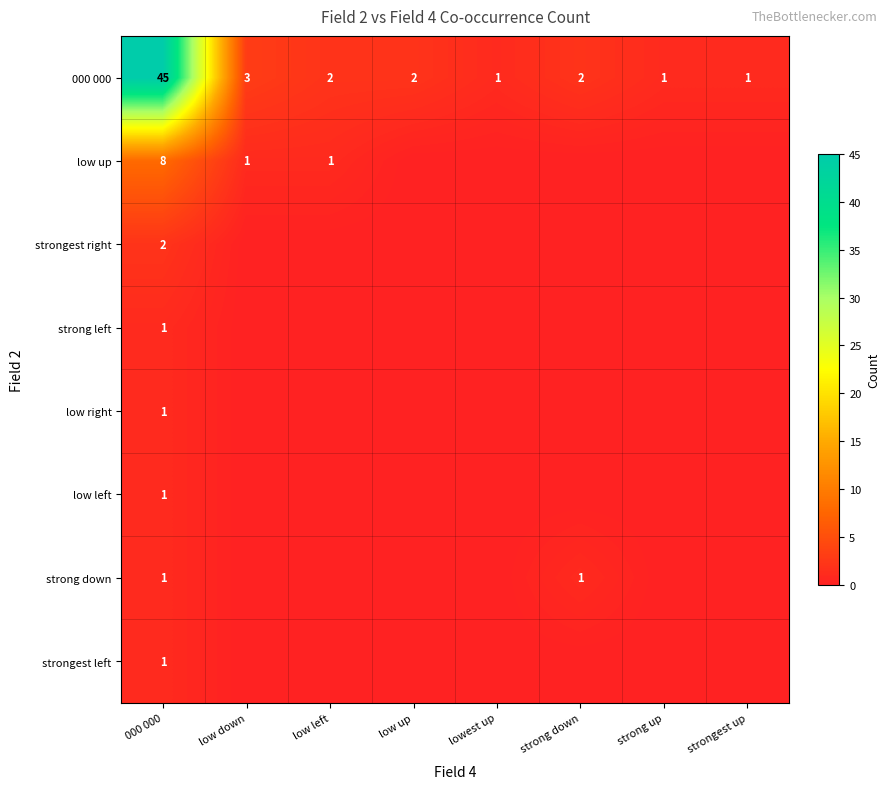

Between strongest up and 000 000, which is larger?

000 000